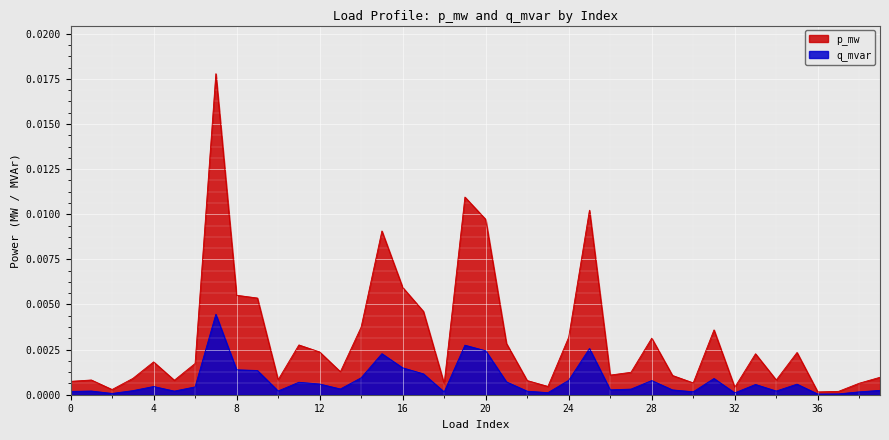

Is the value of q_mvar at 7 greater than the value of p_mw at 19?

No